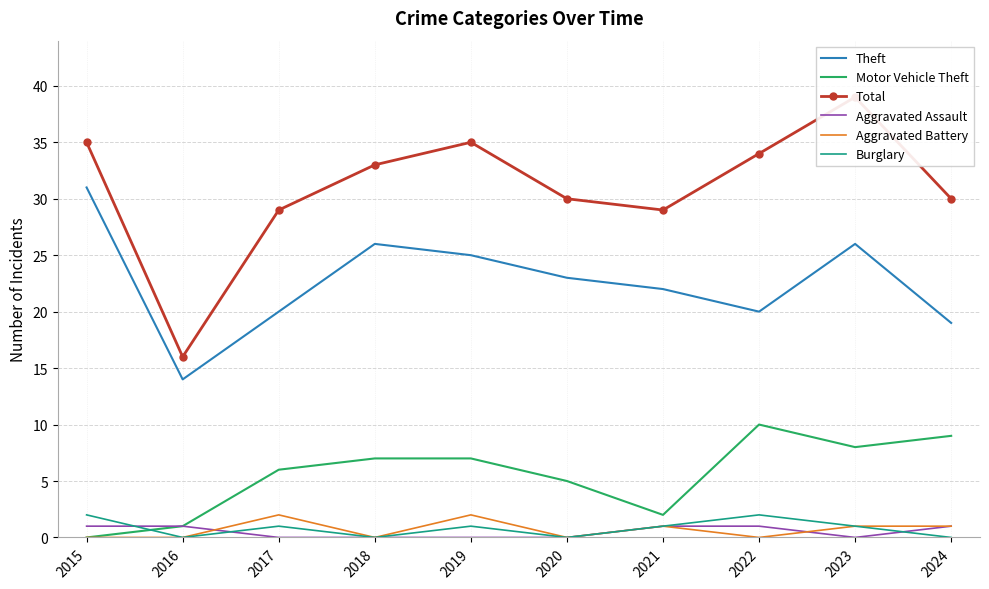

Rank the series at 2015 from lowest to highest value.

Motor Vehicle Theft, Aggravated Battery, Aggravated Assault, Burglary, Theft, Total